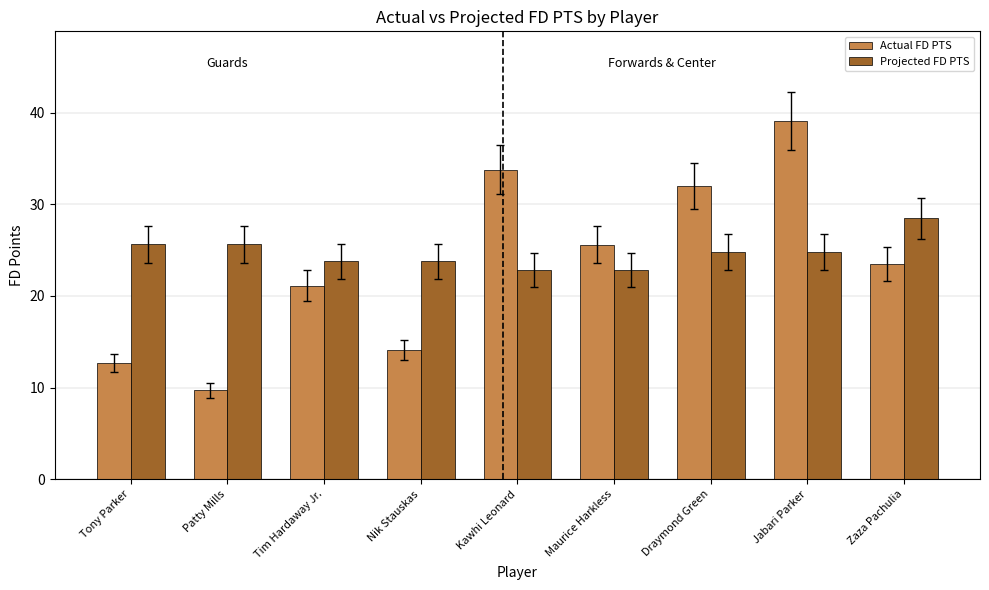

Reading left to right, list all the values displayed in this chart.

Actual FD PTS: Tony Parker=12.7	Patty Mills=9.7	Tim Hardaway Jr.=21.1	Nik Stauskas=14.1	Kawhi Leonard=33.8	Maurice Harkless=25.6	Draymond Green=32.0	Jabari Parker=39.1	Zaza Pachulia=23.5
Projected FD PTS: Tony Parker=25.6	Patty Mills=25.6	Tim Hardaway Jr.=23.8	Nik Stauskas=23.8	Kawhi Leonard=22.8	Maurice Harkless=22.8	Draymond Green=24.8	Jabari Parker=24.8	Zaza Pachulia=28.5